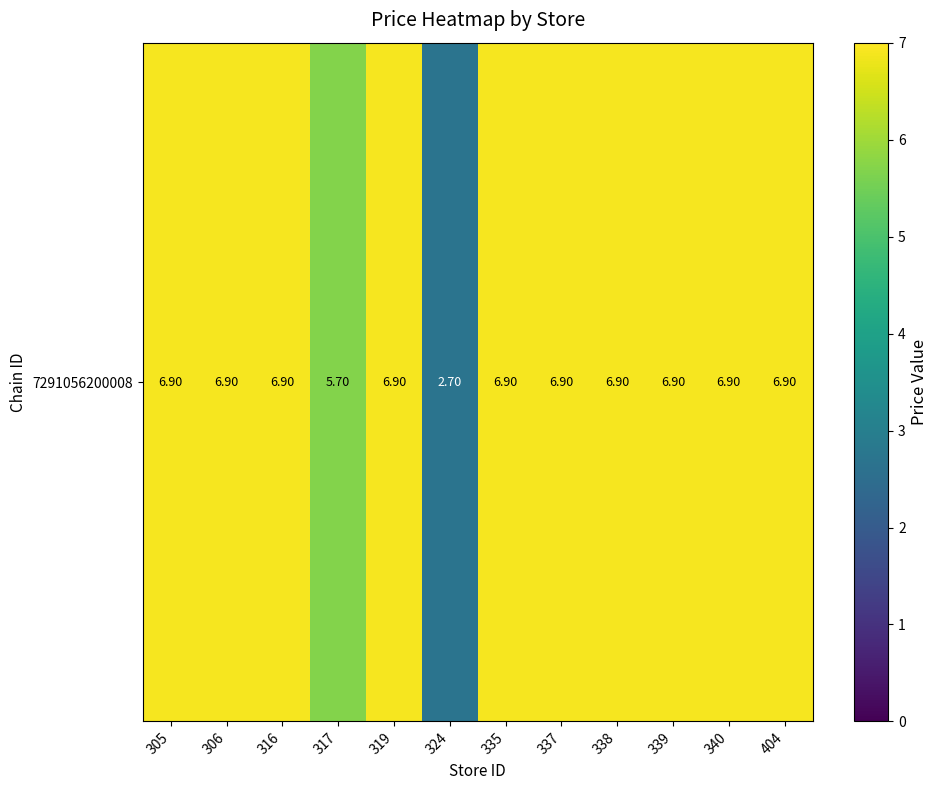

The chart shows a value of 5.7 at 317. True or false?

True